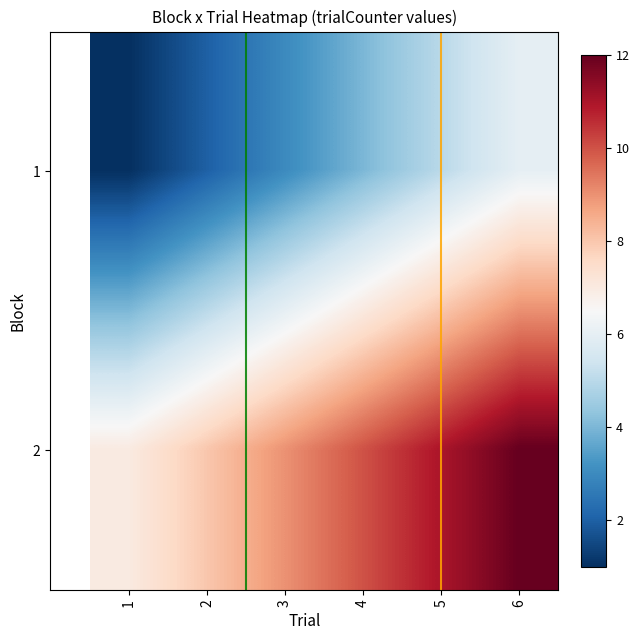

List the series in order of their peak value, highest first.

2, 1